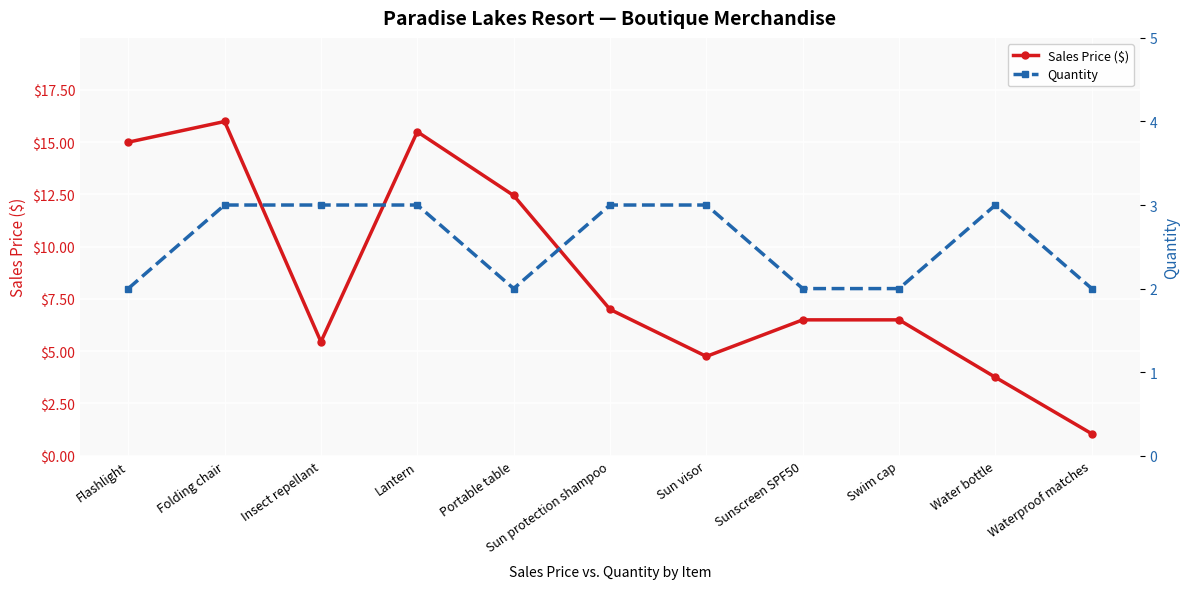

List the series in order of their overall mean, lowest first.

Quantity, Sales Price ($)